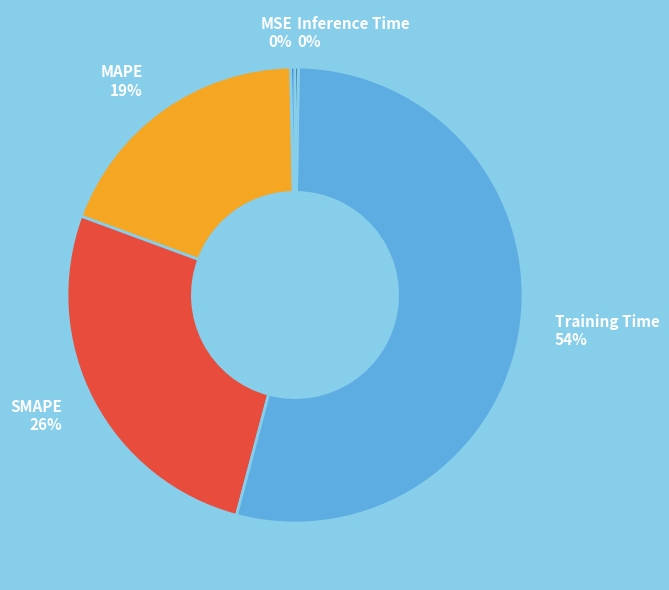

What percentage is the SMAPE slice, to the nearest percent?

26%